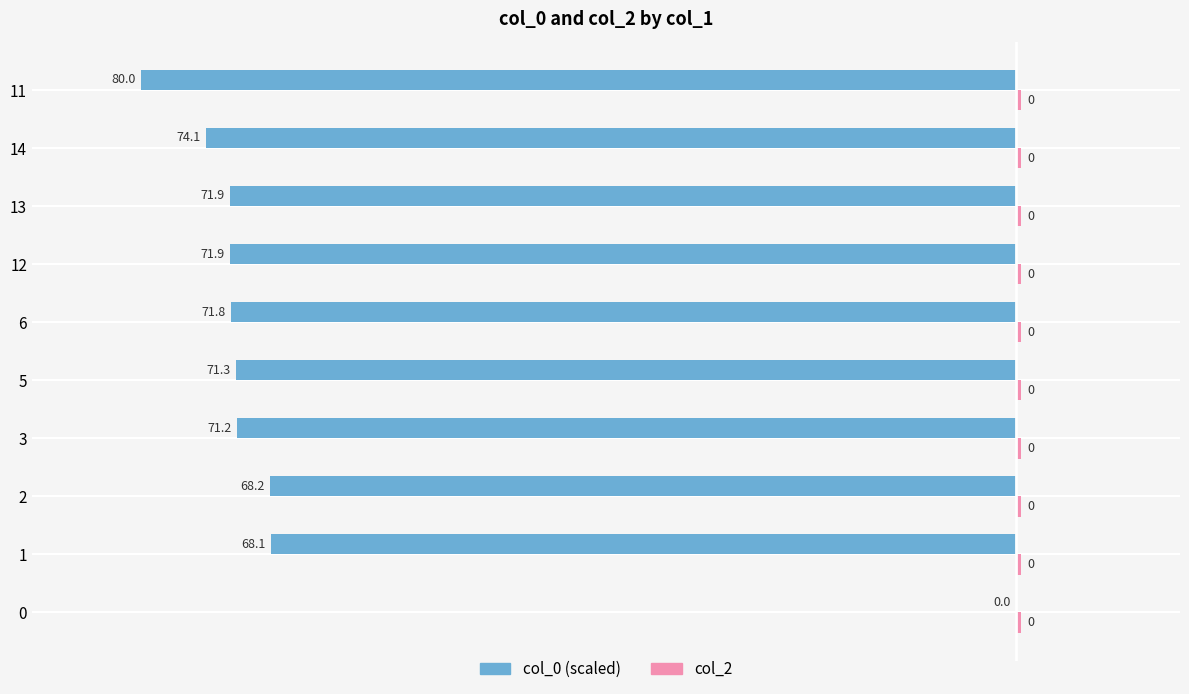

What is the maximum value shown in the chart?

0.5